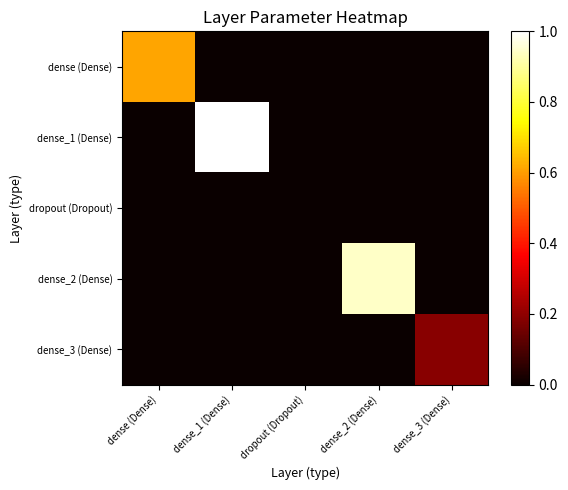

Reading right to left, what are all the values shown in this chart?

dense (Dense): dense_3 (Dense)=0.0	dense_2 (Dense)=0.0	dropout (Dropout)=0.0	dense_1 (Dense)=0.0	dense (Dense)=0.6
dense_1 (Dense): dense_3 (Dense)=0.0	dense_2 (Dense)=0.0	dropout (Dropout)=0.0	dense_1 (Dense)=1.0	dense (Dense)=0.0
dropout (Dropout): dense_3 (Dense)=0.0	dense_2 (Dense)=0.0	dropout (Dropout)=0.0	dense_1 (Dense)=0.0	dense (Dense)=0.0
dense_2 (Dense): dense_3 (Dense)=0.0	dense_2 (Dense)=0.9	dropout (Dropout)=0.0	dense_1 (Dense)=0.0	dense (Dense)=0.0
dense_3 (Dense): dense_3 (Dense)=0.2	dense_2 (Dense)=0.0	dropout (Dropout)=0.0	dense_1 (Dense)=0.0	dense (Dense)=0.0